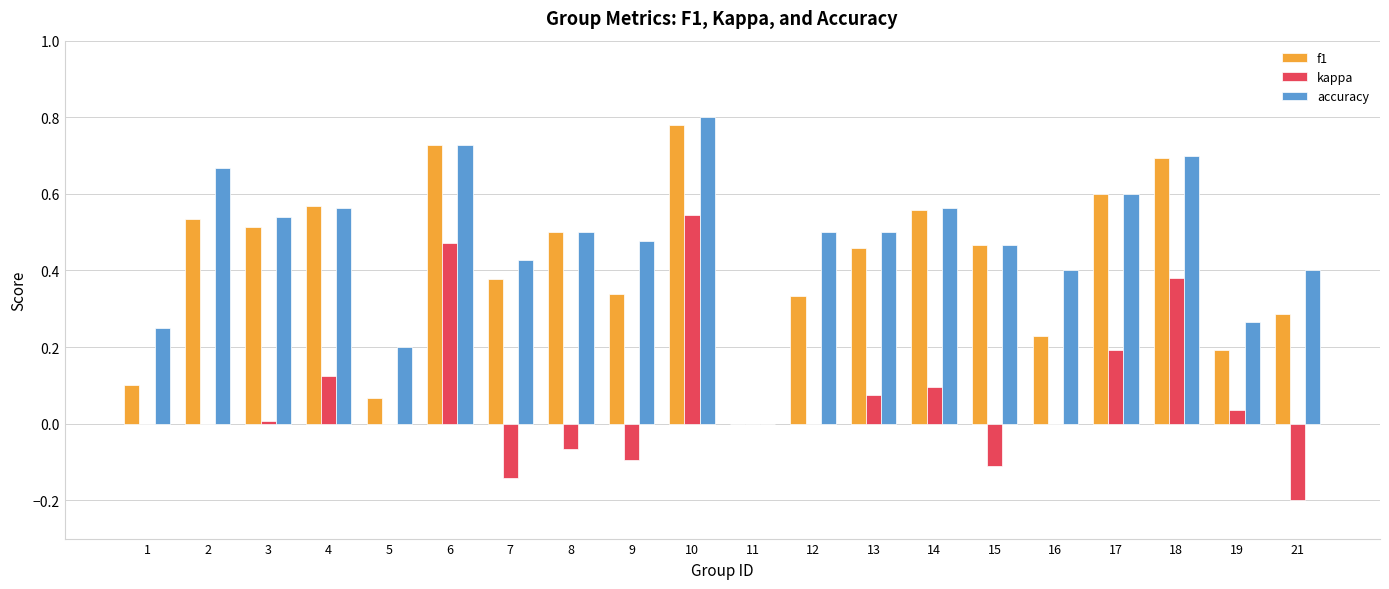

Which series changed the most between 3 and 12?

f1